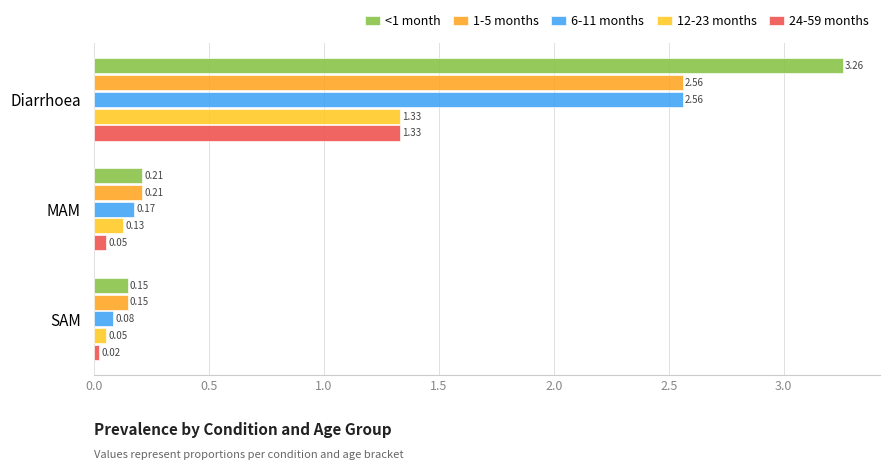

How many categories are shown in the chart?

3